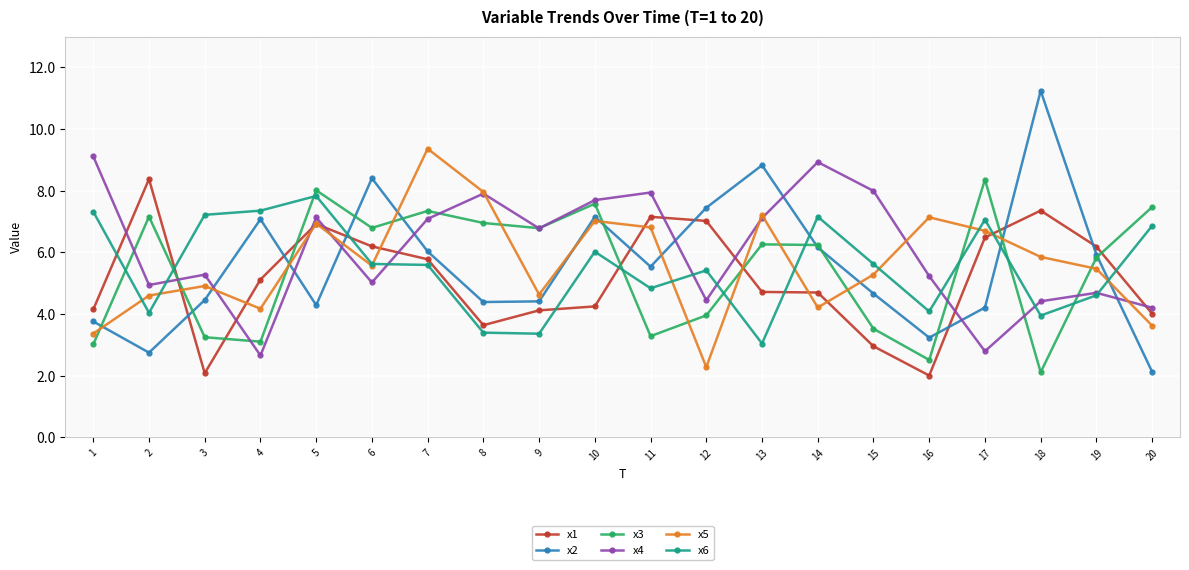

Which category has the lowest value in the x4 series?

4